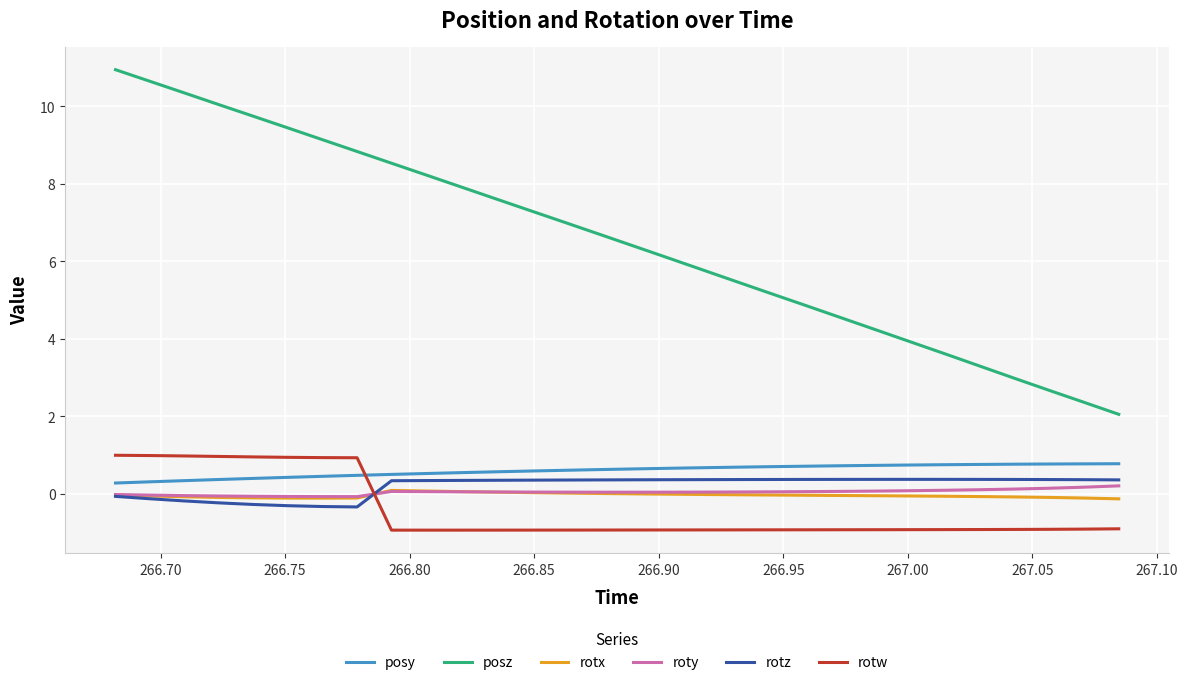

Which series has the largest range (max minus min)?

posz